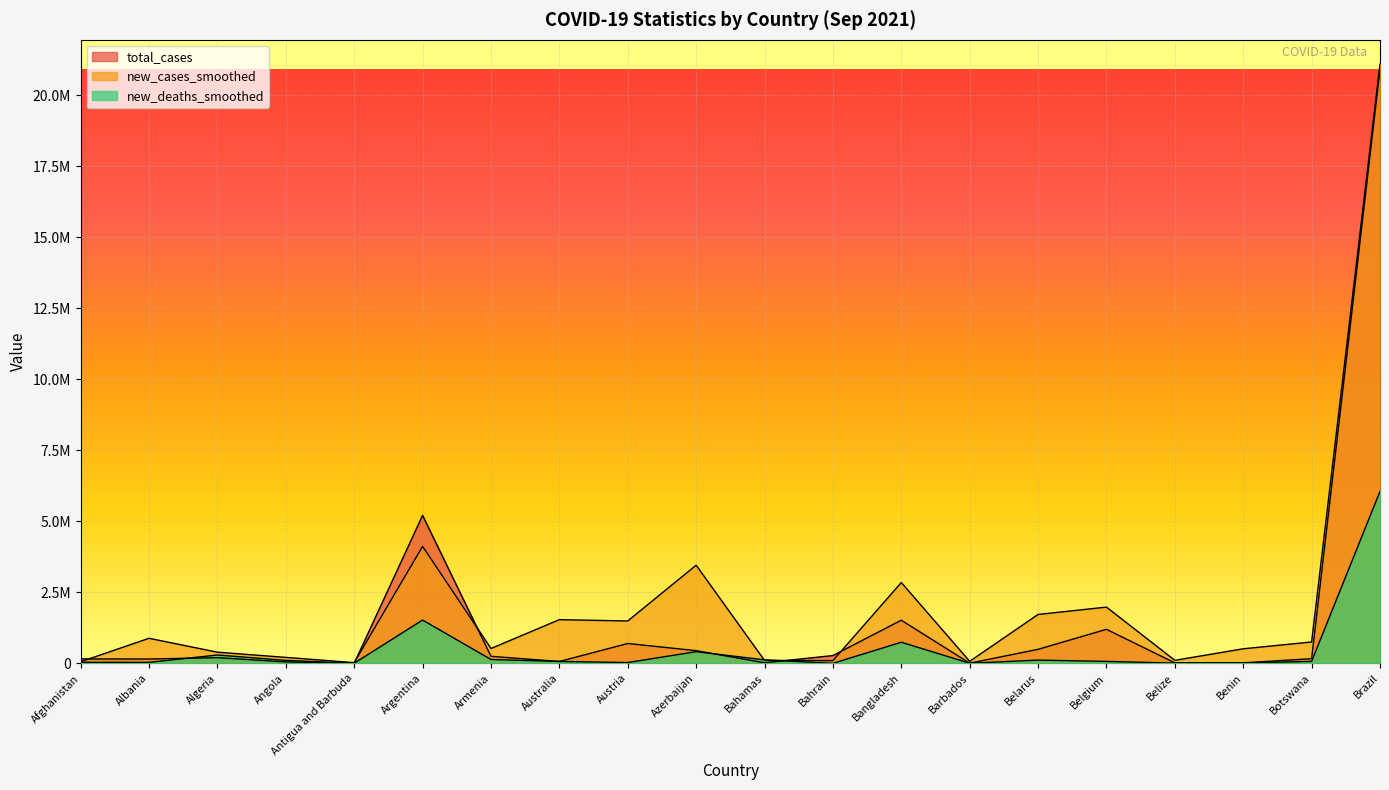

After their last crossing, which series has the higher values: total_cases or new_cases_smoothed?

new_cases_smoothed